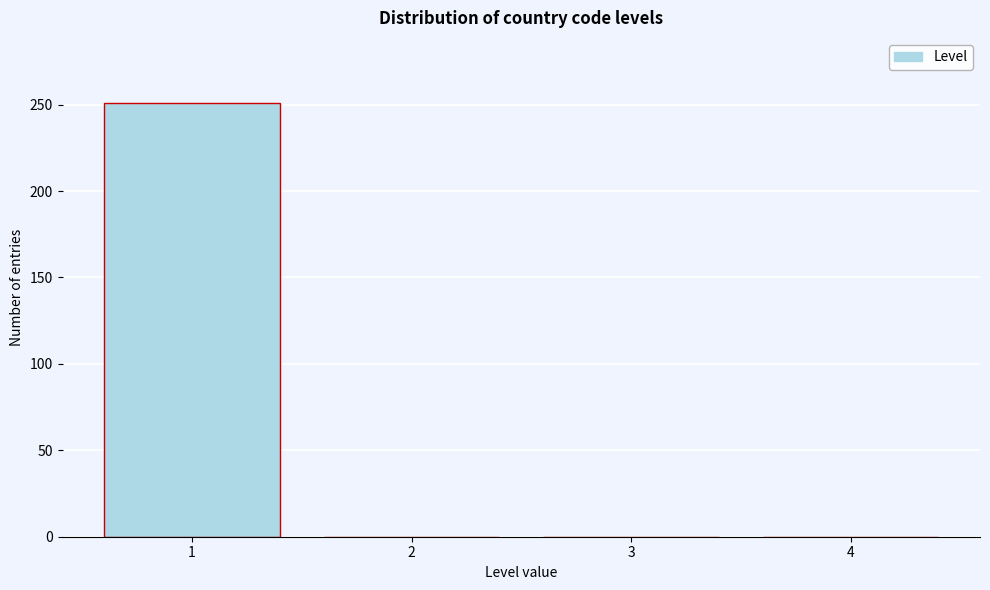

Reading left to right, extract all data points from this chart.

1=251	2=0	3=0	4=0